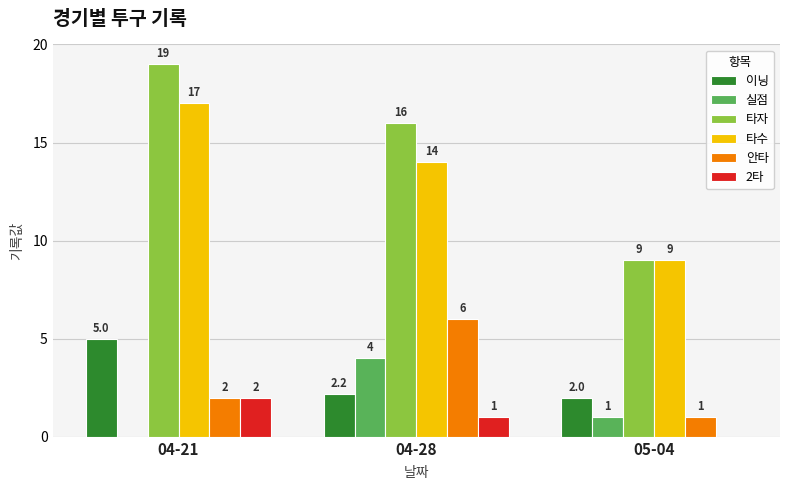

Where does the 타자 series first go above 16?

04-21